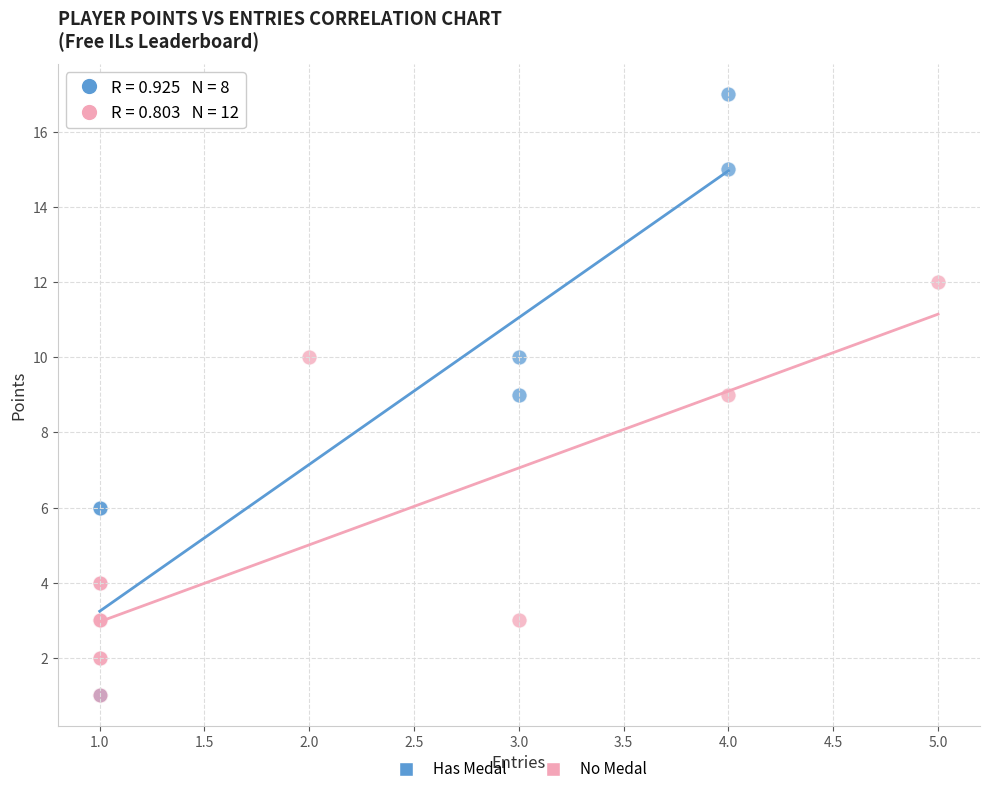

Which series contains the highest Y value?

Has Medal